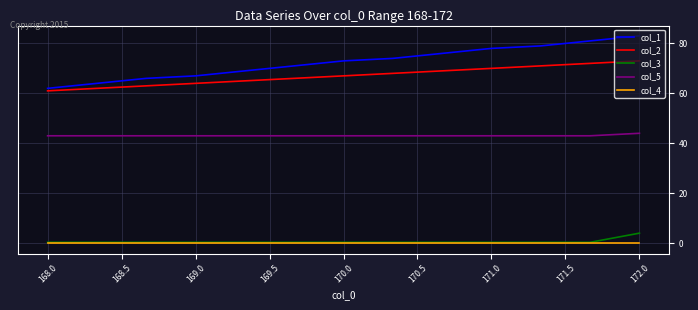

Which series has the largest range (max minus min)?

col_1